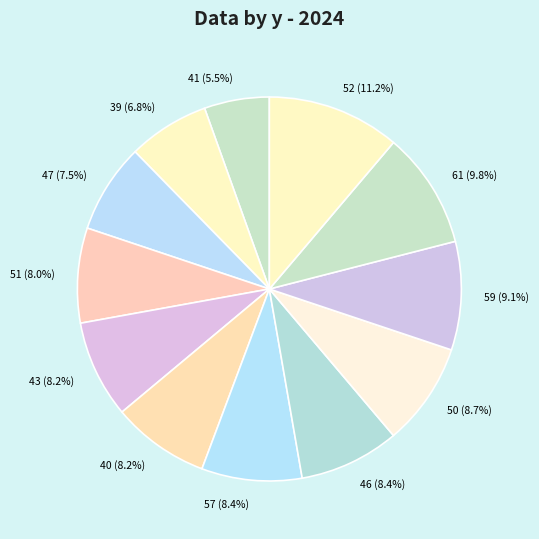

Is it true that 46 is 8% of the pie?

True